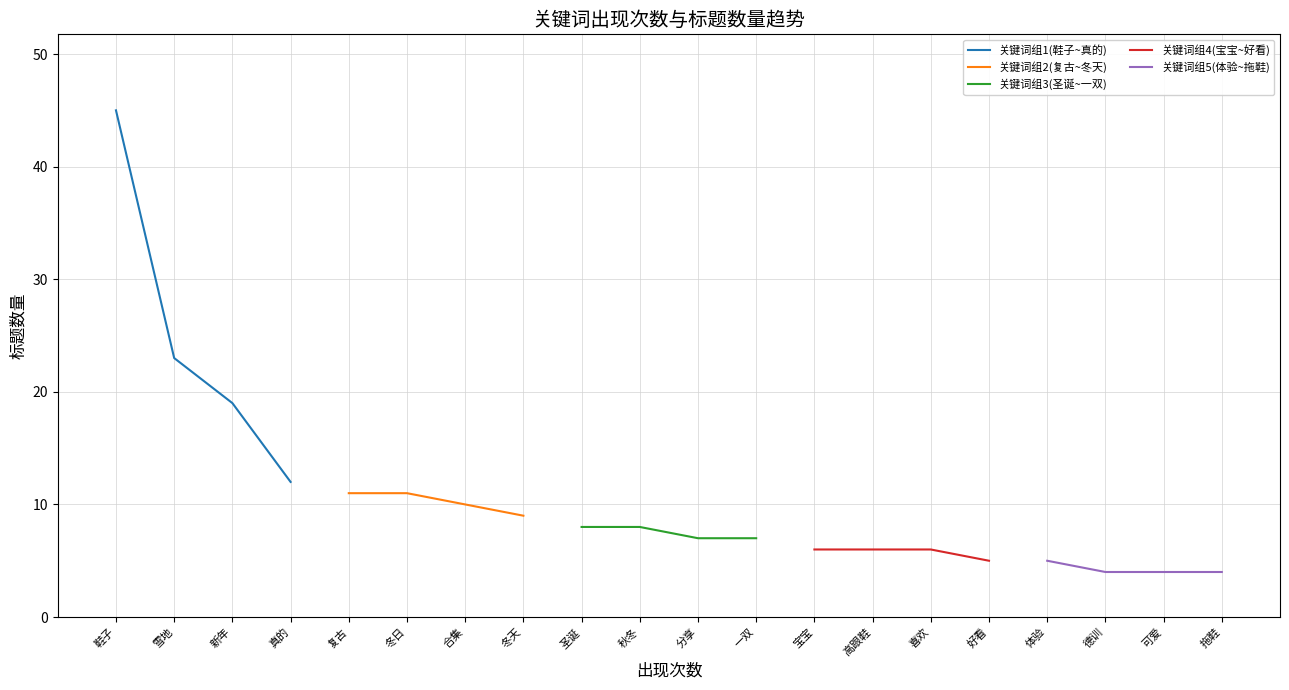

How many values in the 关键词组5(体验~拖鞋) series exceed 4?

1